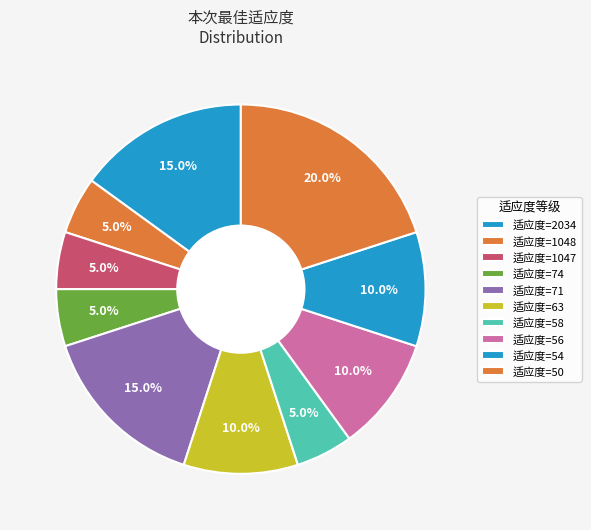

How many slices are in this pie chart?

10